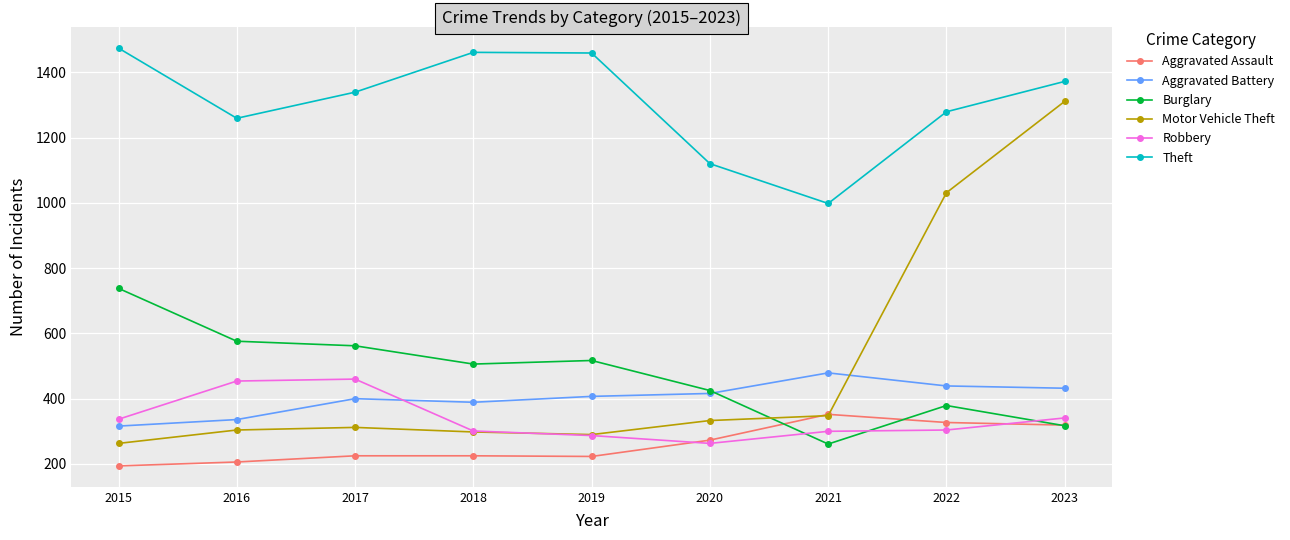

At which category is the sum across all series the highest?

2023